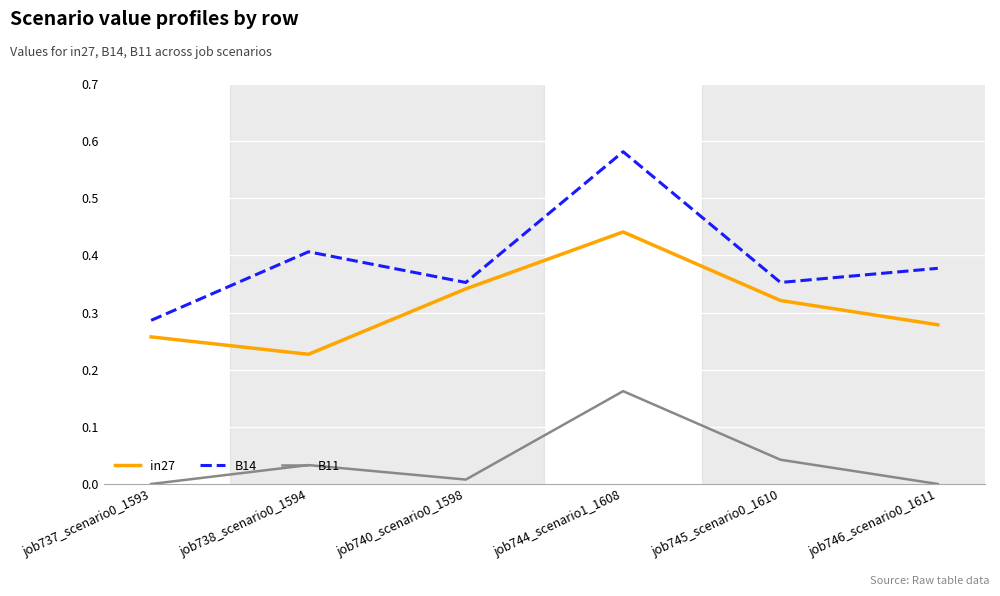

Is it true that B14 equals 0.4 at job746_scenario0_1611?

True